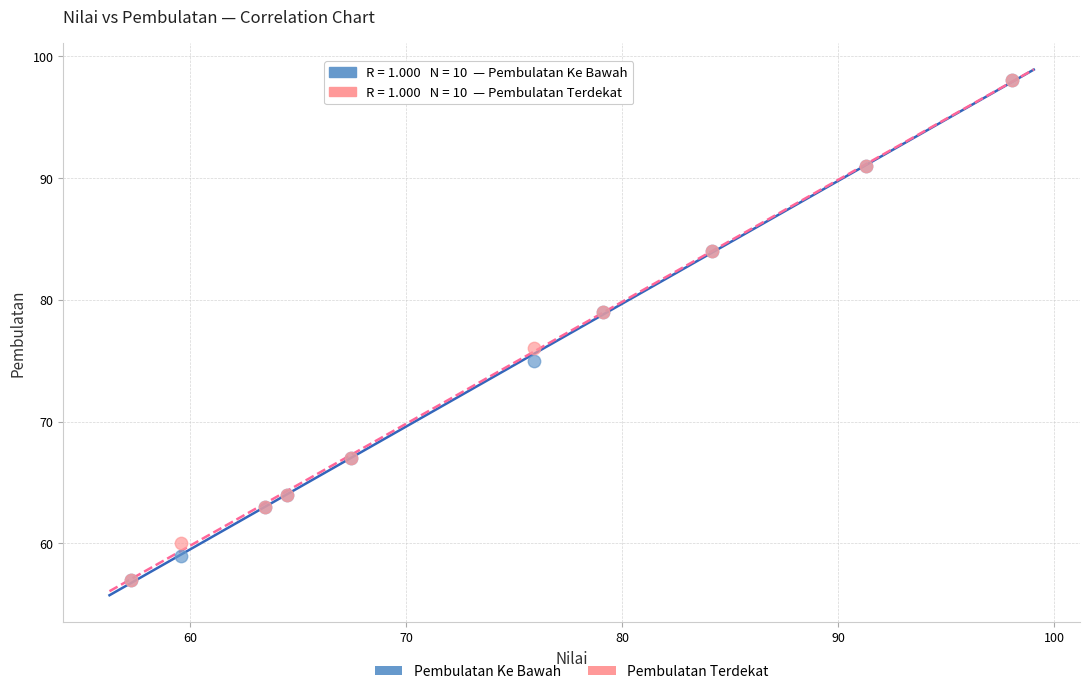

In the Pembulatan Ke Bawah series, what Y value is closest to 77?

75